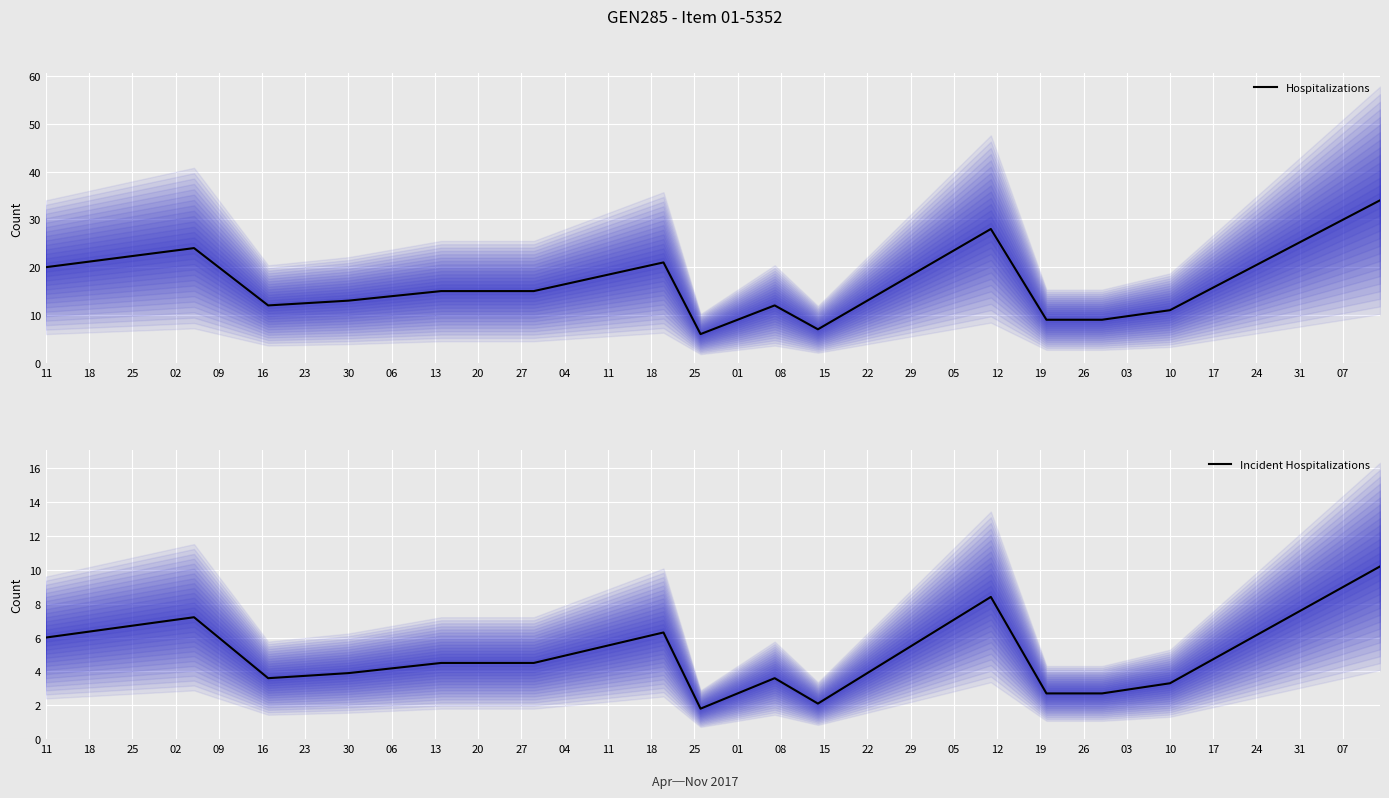

What is the lowest value of the Hospitalizations series?

6.0